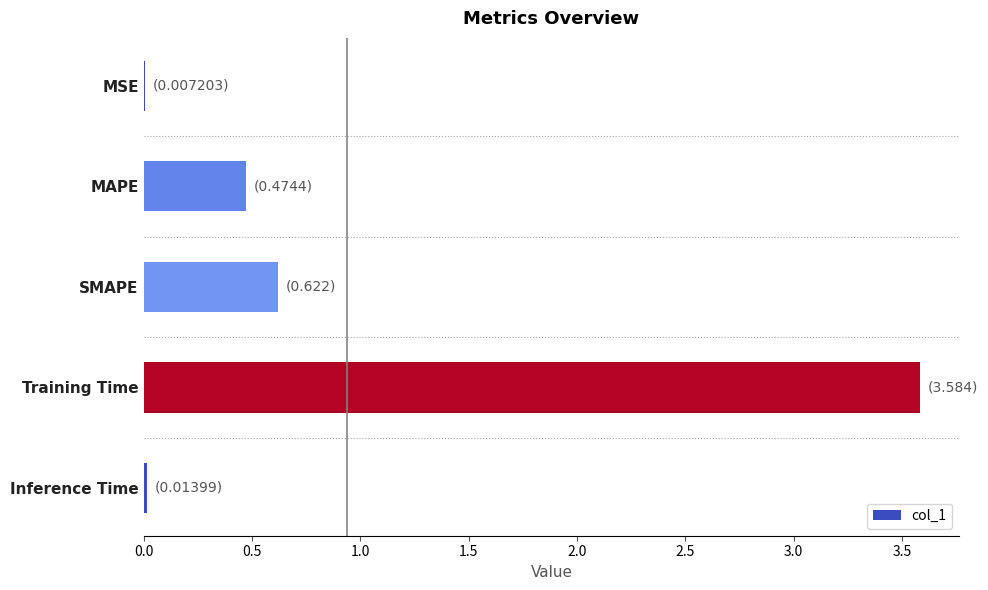

What is the sum of all values?

4.7